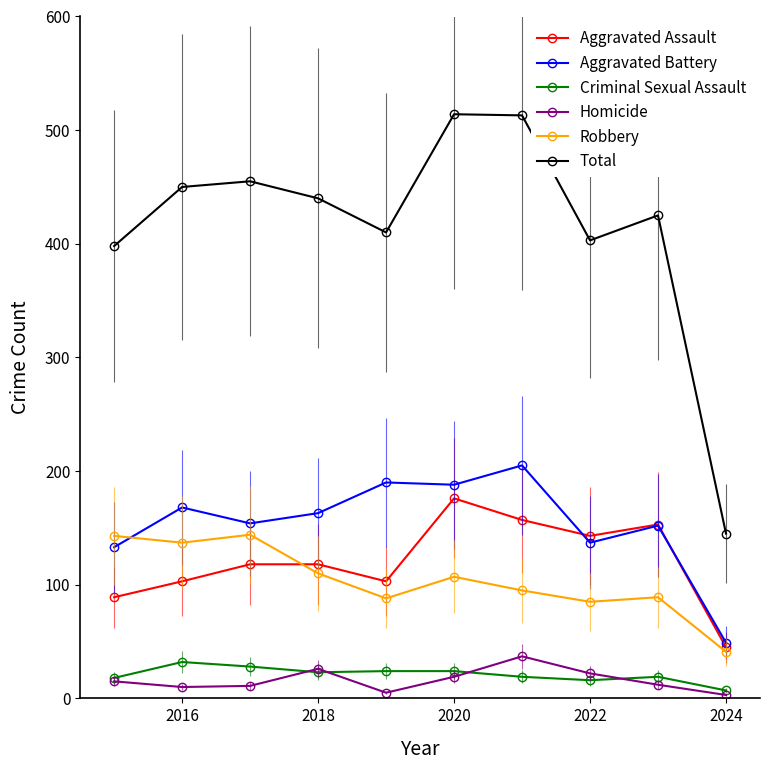

True or false: Aggravated Battery has a value of 99 at 2018.

False